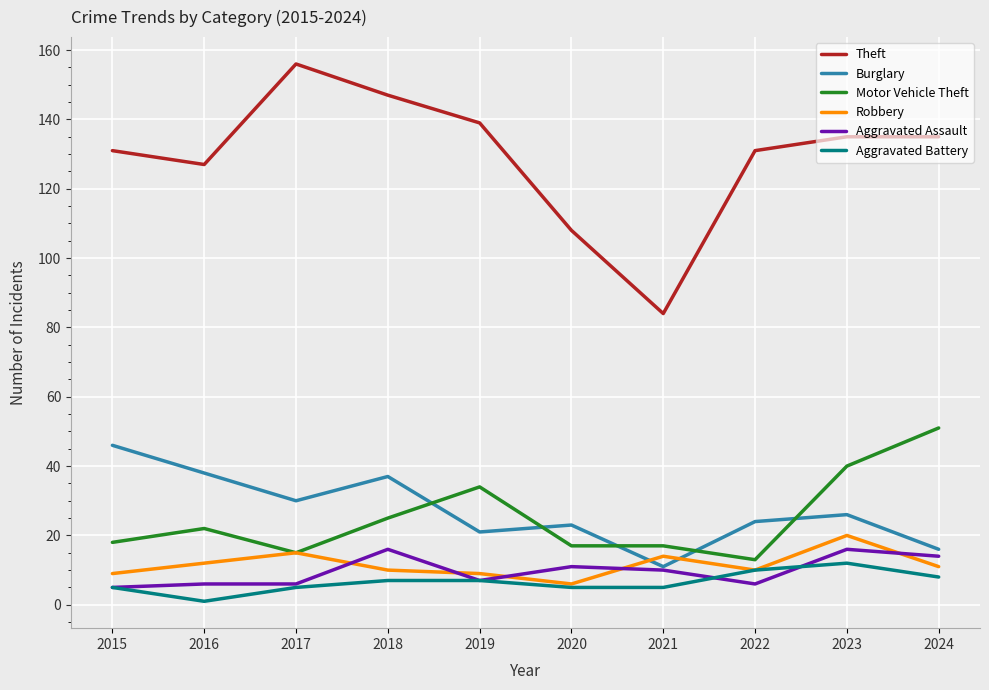

True or false: Aggravated Battery and Burglary intersect in this chart.

False